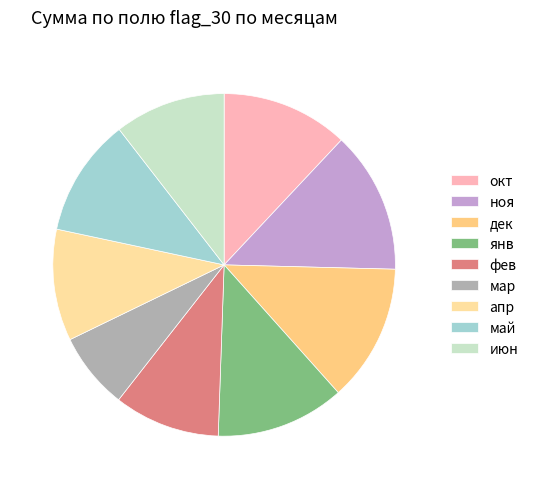

What is the change in value from окт to янв?

+3